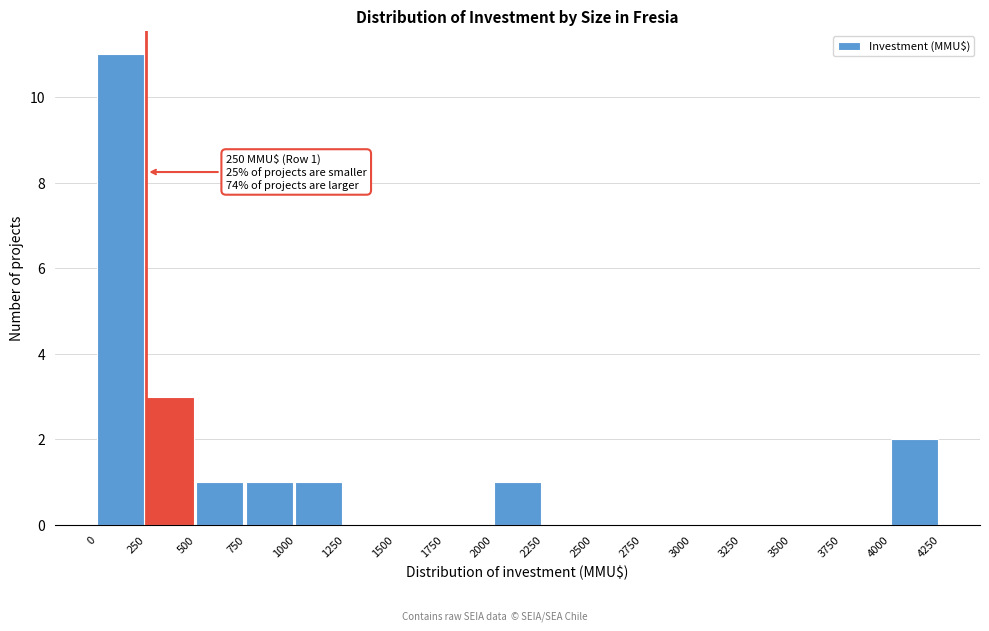

Which range on the x-axis has the tallest bar?

0 to 250